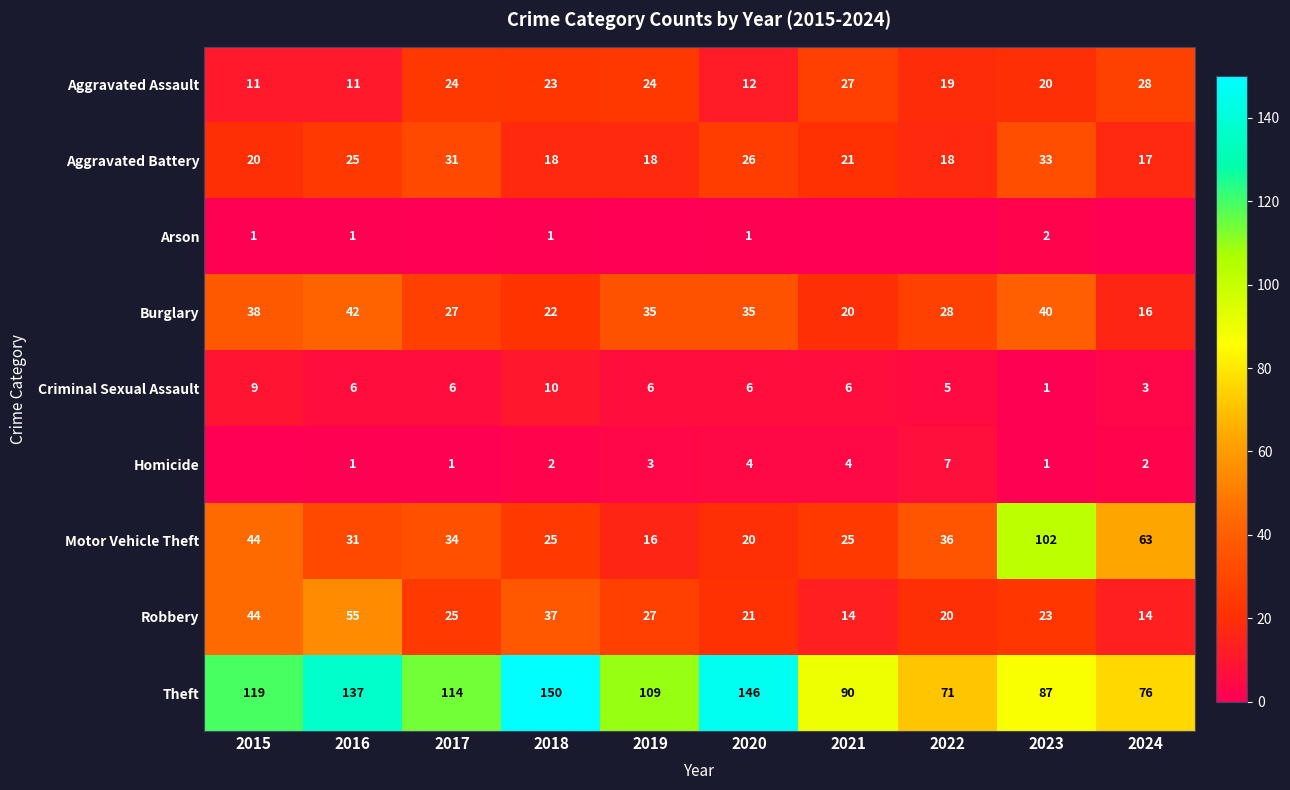

What is the approximate value of Motor Vehicle Theft at 2021?

25